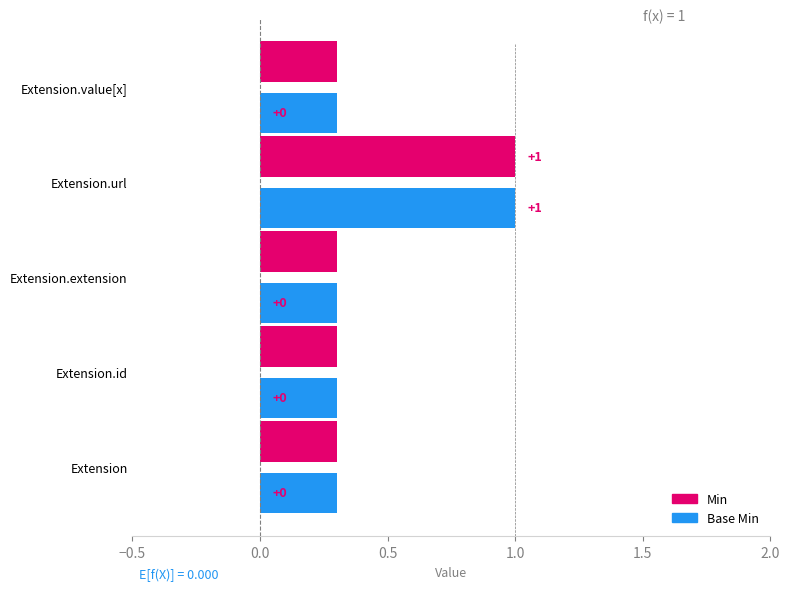

Is it true that Base Min equals 0 at Extension.extension?

False